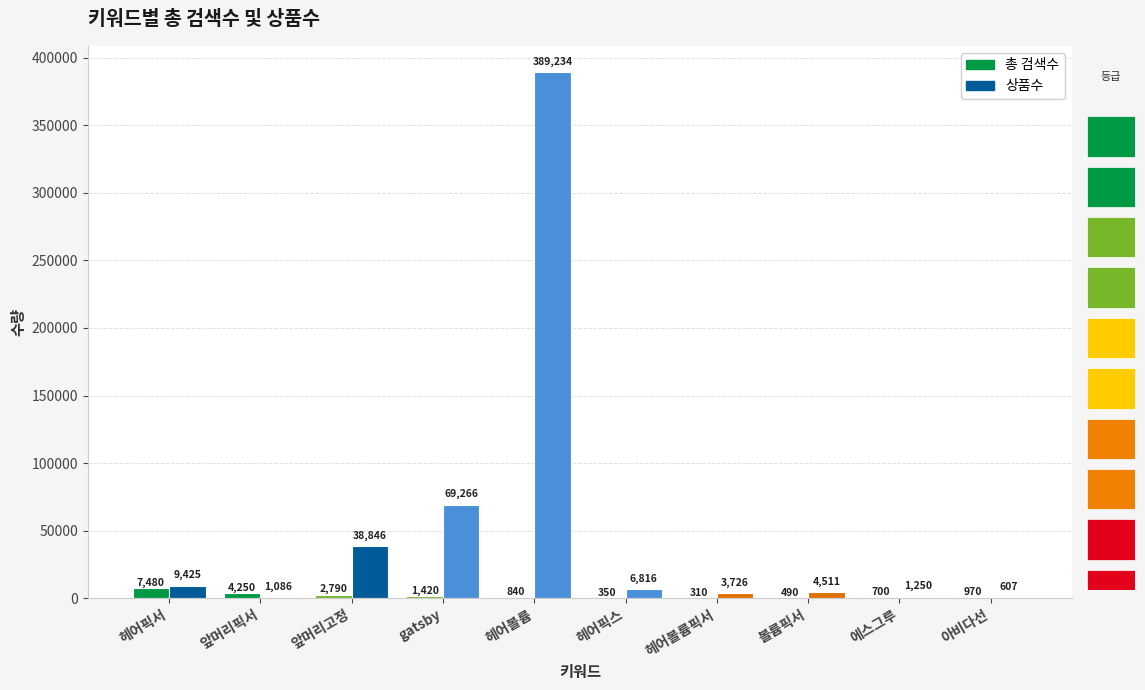

At which category is the sum across all series the highest?

헤어볼륨